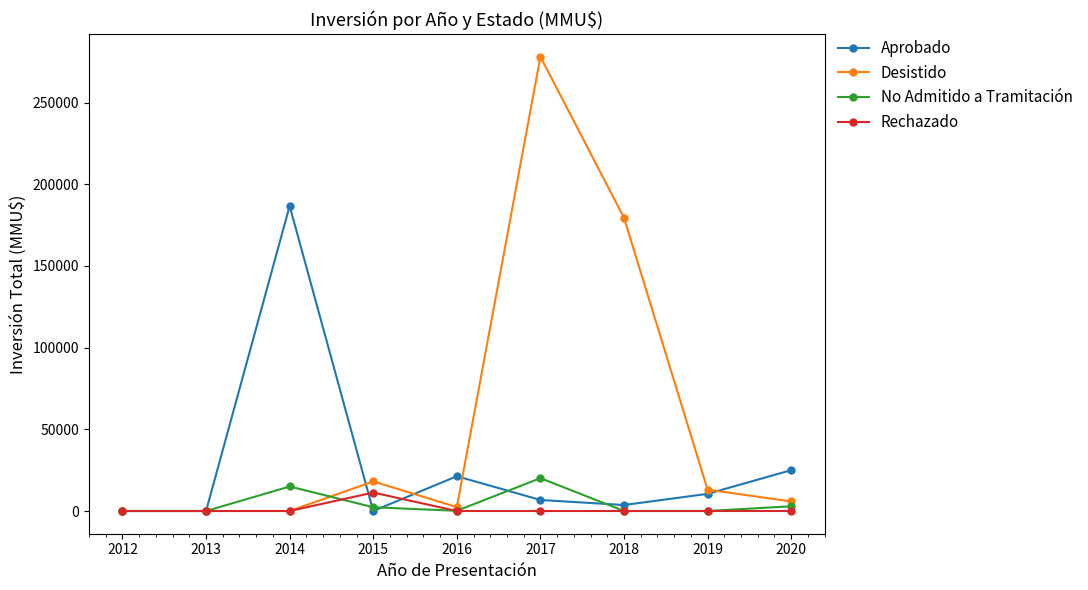

Which series has the largest total across all categories?

Desistido